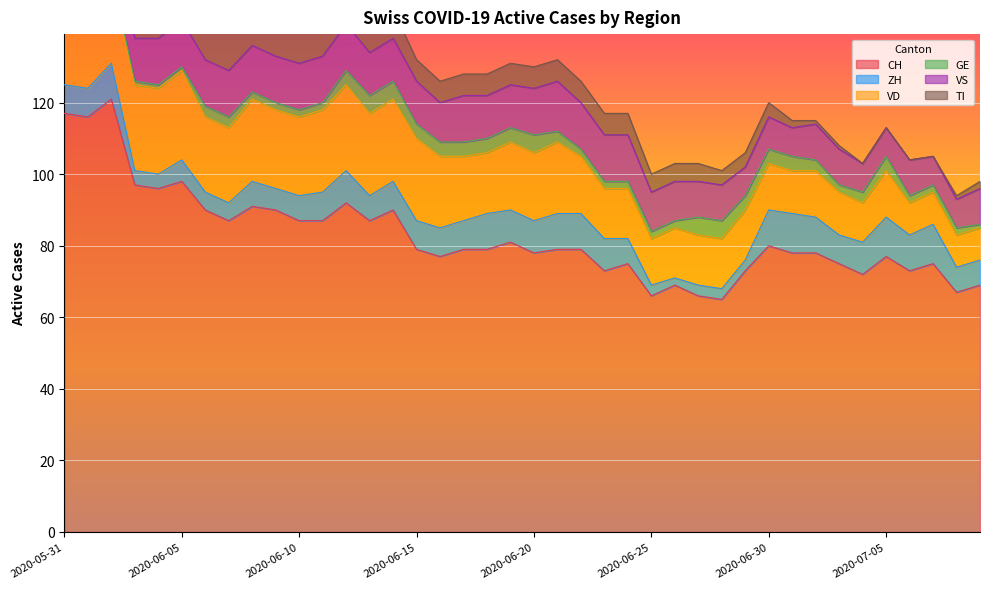

Between 2020-06-16 and 2020-07-09, which series saw the biggest shift?

VD